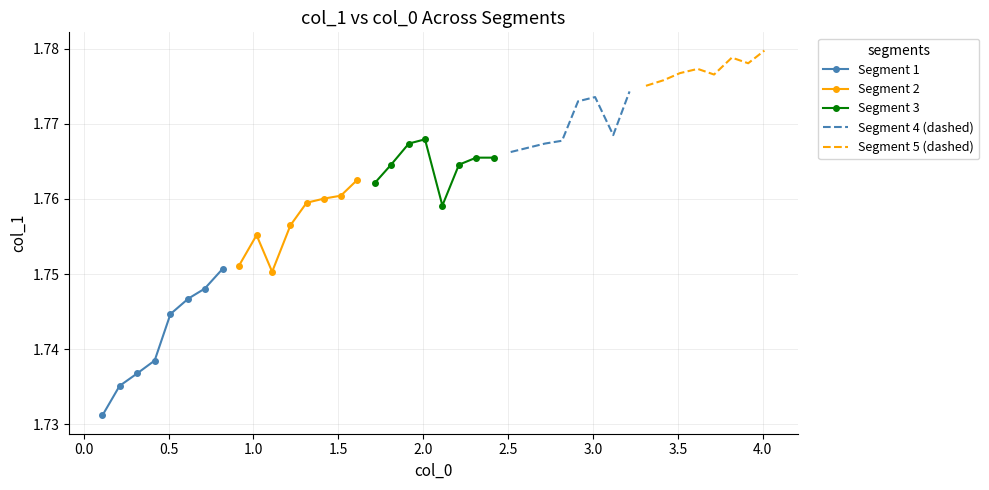

True or false: Segment 5 (dashed) and Segment 1 intersect in this chart.

False